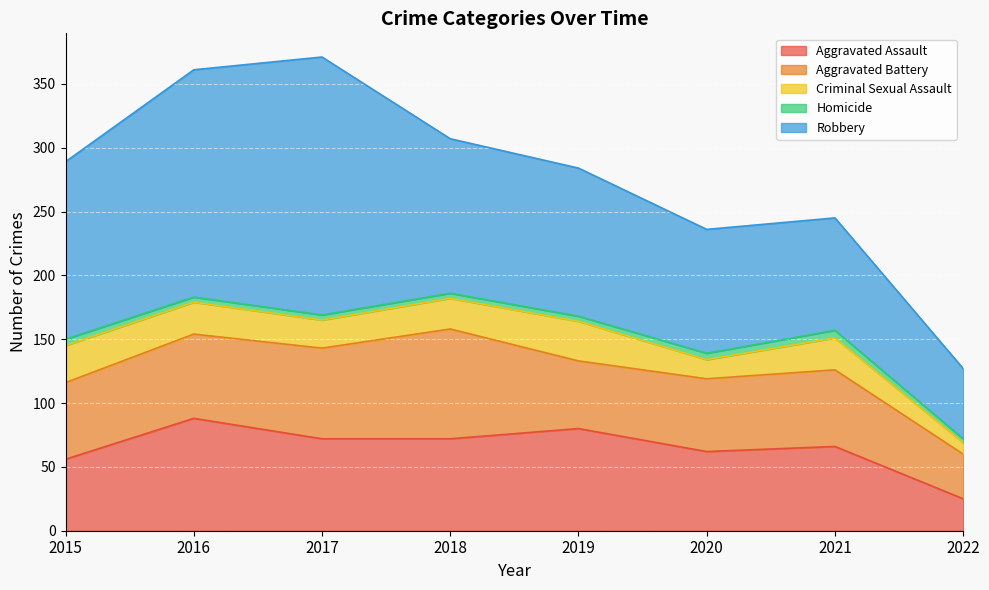

Reading left to right, list all the values displayed in this chart.

Aggravated Assault: 2015=56	2016=88	2017=72	2018=72	2019=80	2020=62	2021=66	2022=25
Aggravated Battery: 2015=60	2016=66	2017=71	2018=86	2019=53	2020=57	2021=60	2022=35
Criminal Sexual Assault: 2015=29	2016=25	2017=22	2018=24	2019=31	2020=15	2021=25	2022=9
Homicide: 2015=5	2016=4	2017=4	2018=4	2019=4	2020=5	2021=6	2022=3
Robbery: 2015=139	2016=178	2017=202	2018=121	2019=116	2020=97	2021=88	2022=55